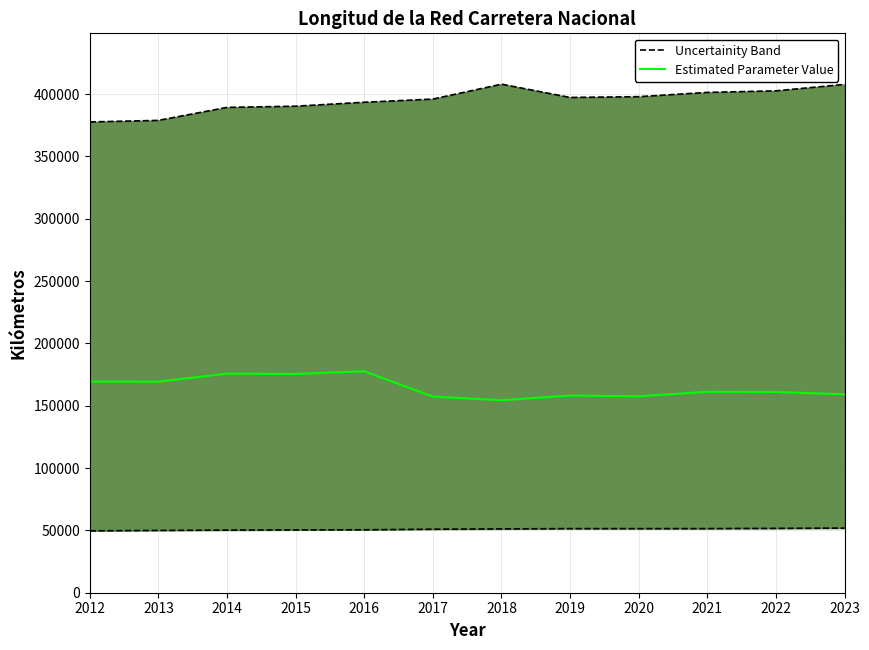

List the labels in order of value, smallest first.

2018, 2017, 2020, 2019, 2023, 2022, 2021, 2013, 2012, 2015, 2014, 2016